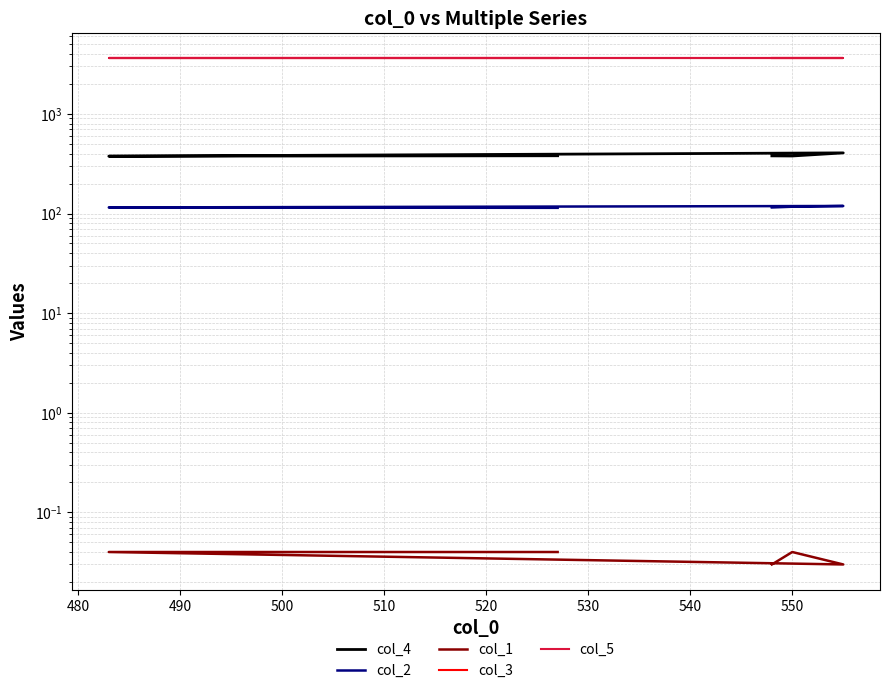

Reading right to left, what are all the values shown in this chart?

col_4: 380.0	376.0	406.0	378.0	379.0
col_2: 114.0	115.0	119.0	117.0	115.0
col_1: 0.0	0.0	0.0	0.0	0.0
col_3: 3600.0	3600.0	3600.0	3600.0	3600.0
col_5: 3600.0	3600.0	3600.0	3600.0	3600.0